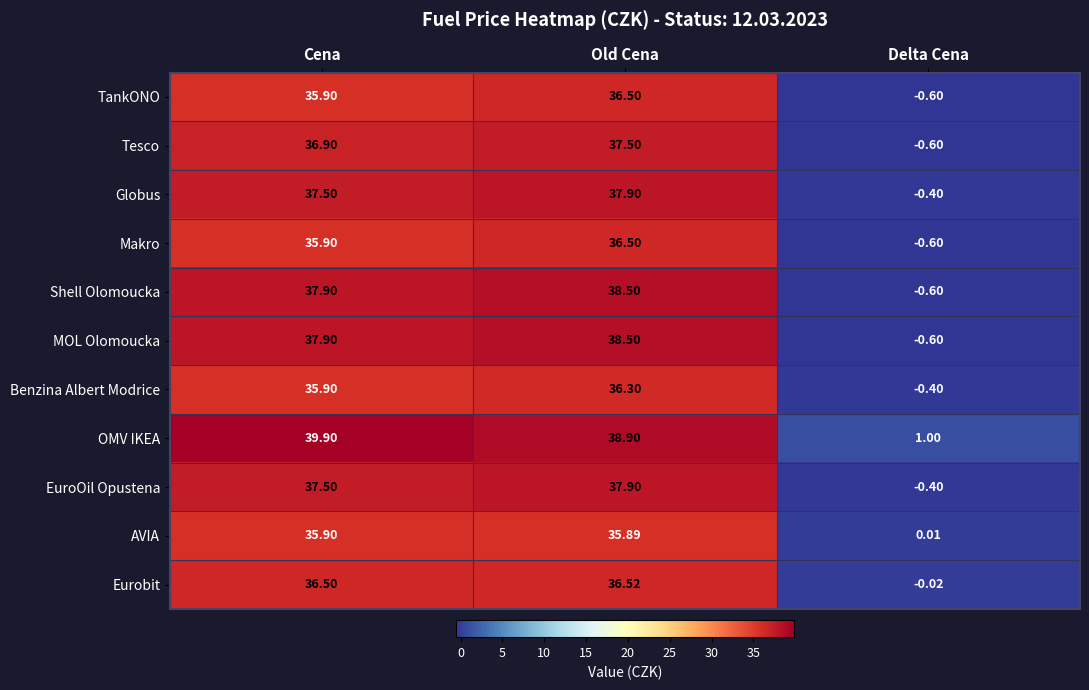

Which series changed the most between Cena and Old Cena?

OMV IKEA